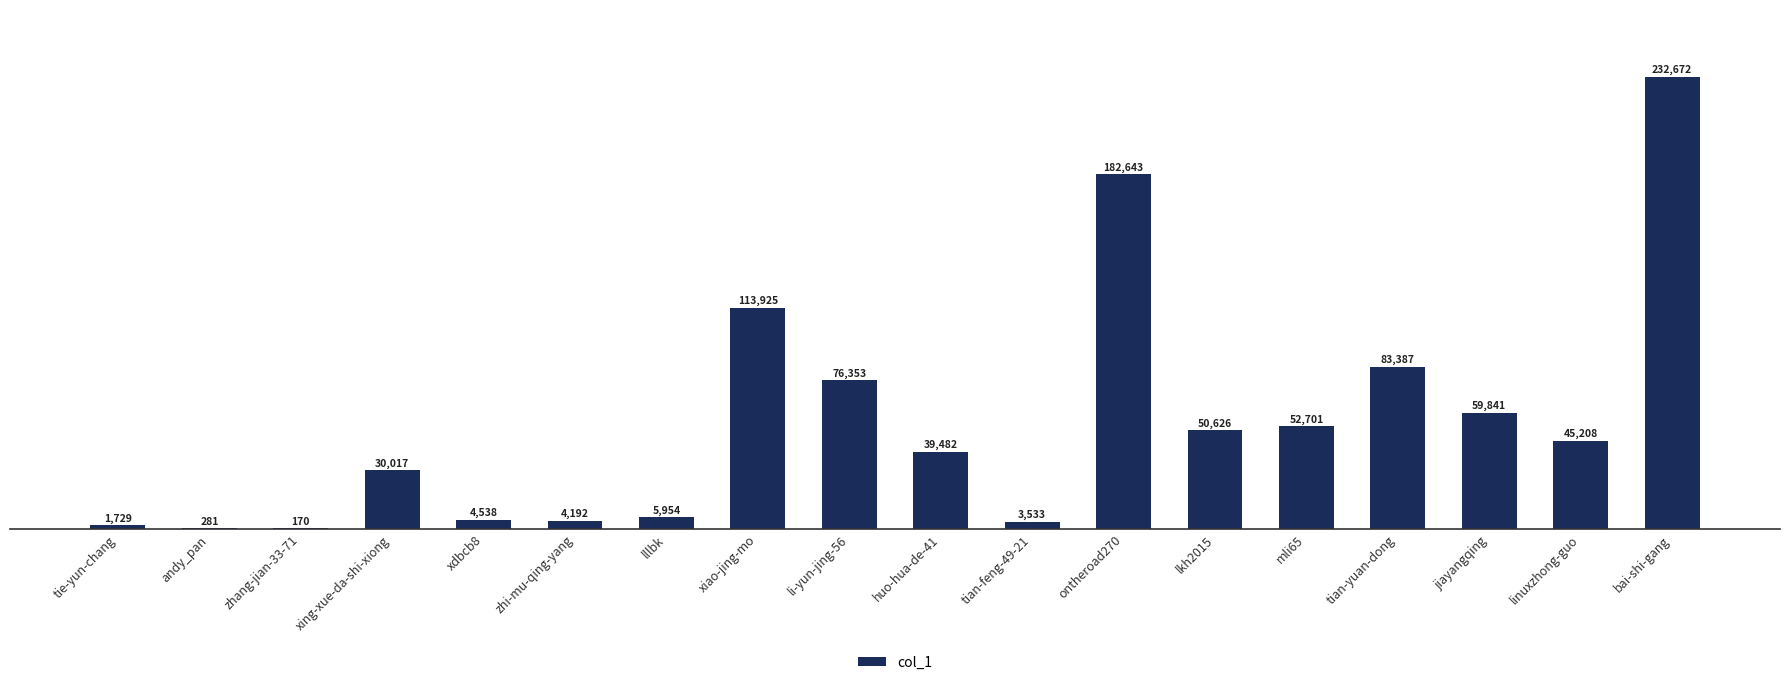

What is the approximate value at zhang-jian-33-71, to the nearest 50?

150